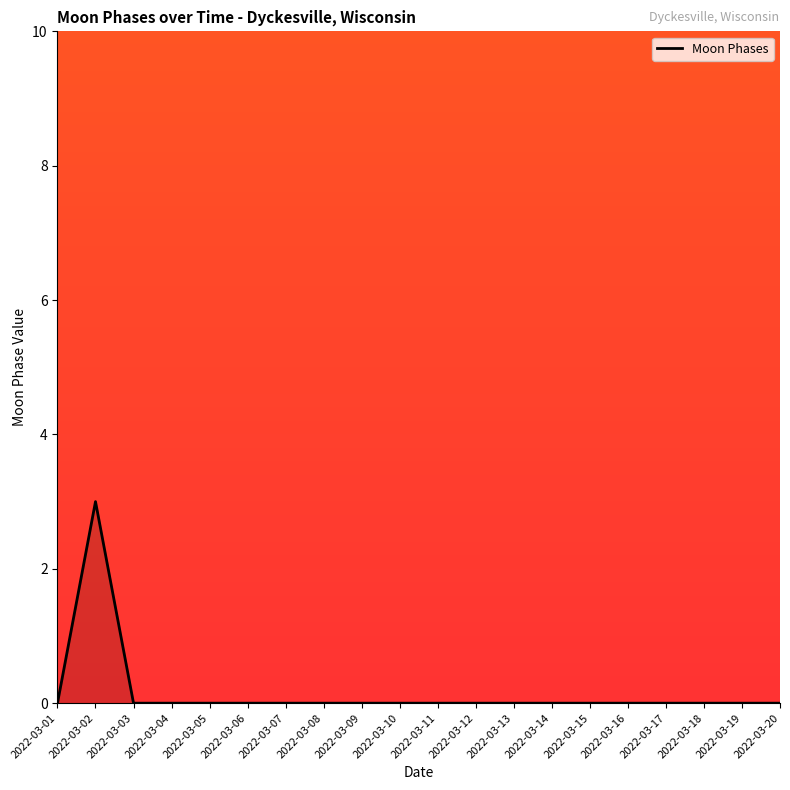

What is the difference between the maximum and minimum values?

3